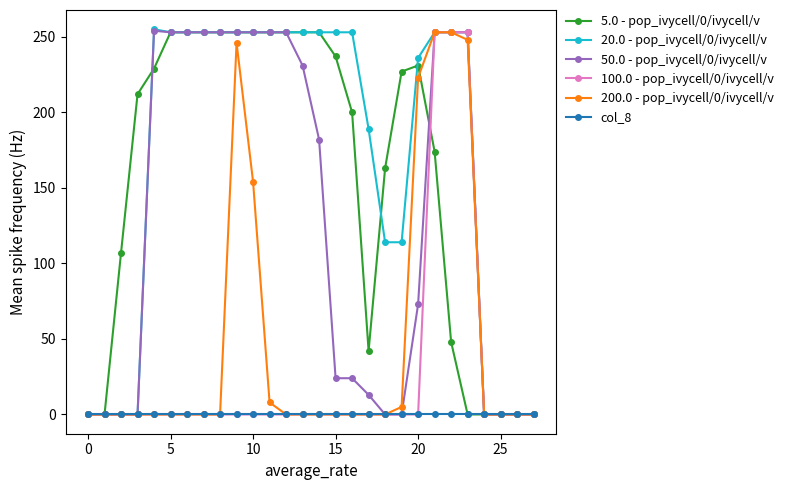

At how many categories does at least one series exceed 171?

20